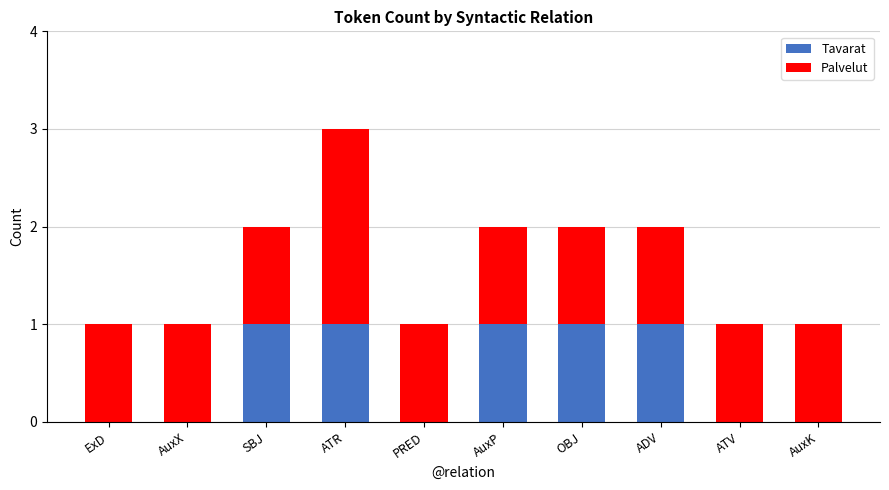

At which category is the sum across all series the highest?

ATR